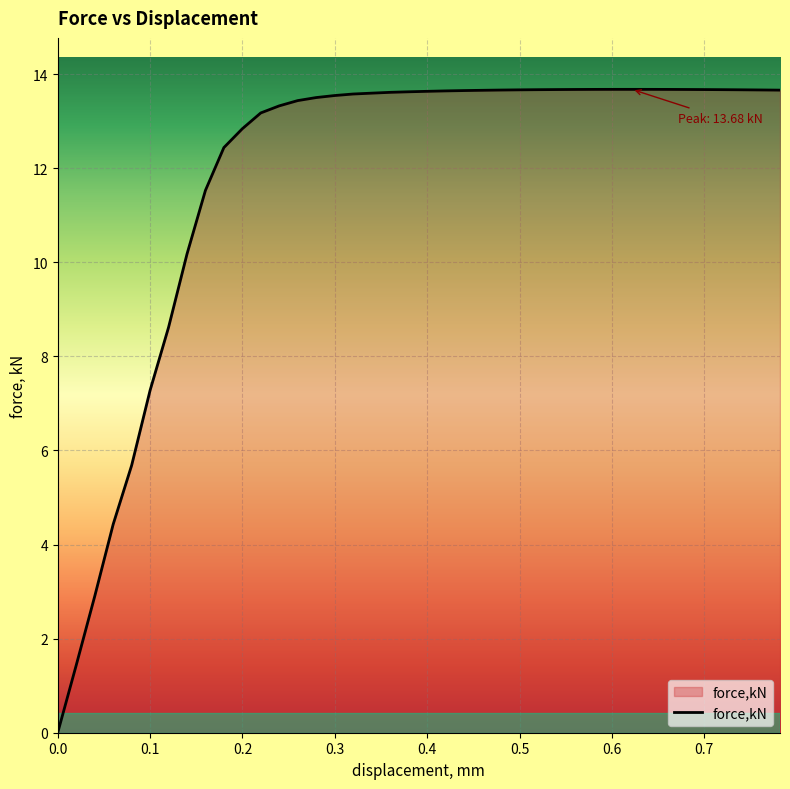

Does the chart have visible grid lines?

Yes